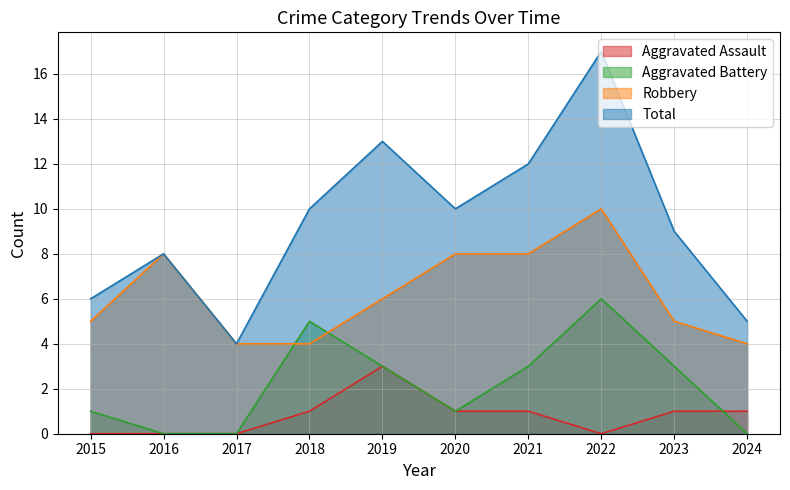

List the labels in order of Total value, largest first.

2022, 2019, 2021, 2018, 2020, 2023, 2016, 2015, 2024, 2017